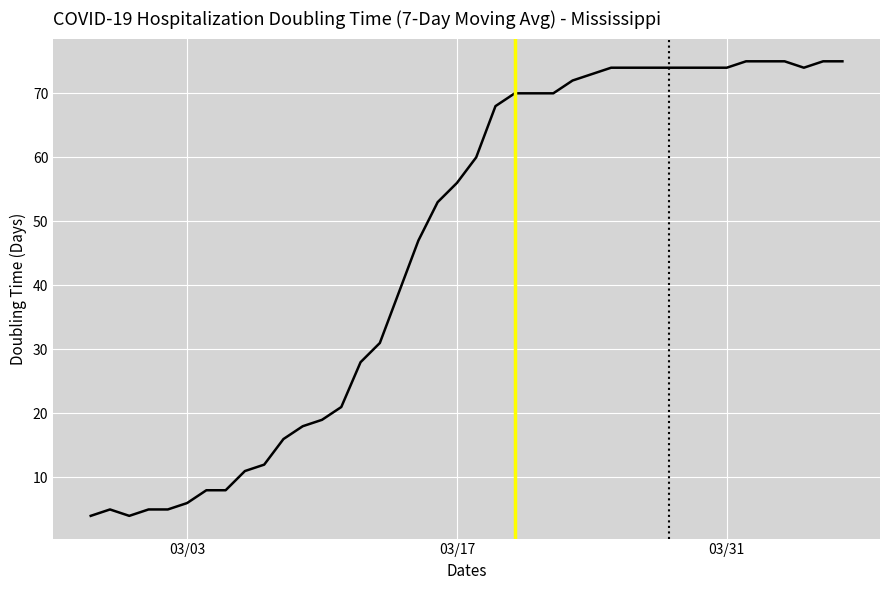

Does the chart have visible grid lines?

Yes